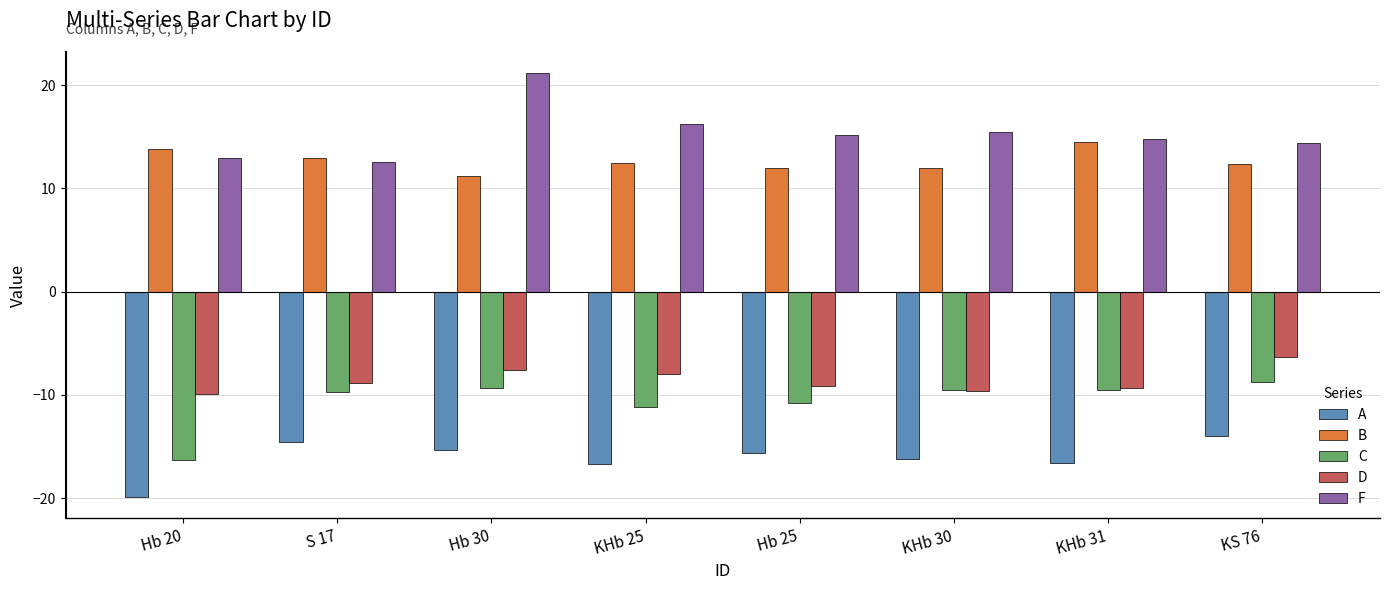

The value of F at Hb 25 is 22.5. True or false?

False